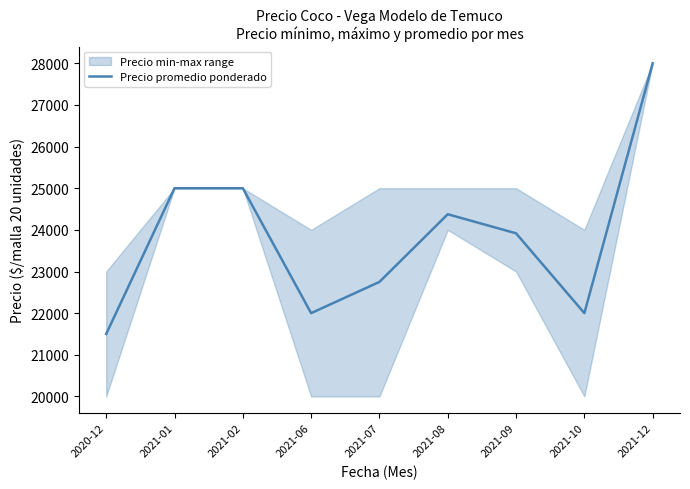

List the labels in order of value, smallest first.

2020-12, 2021-06, 2021-10, 2021-07, 2021-09, 2021-08, 2021-01, 2021-02, 2021-12